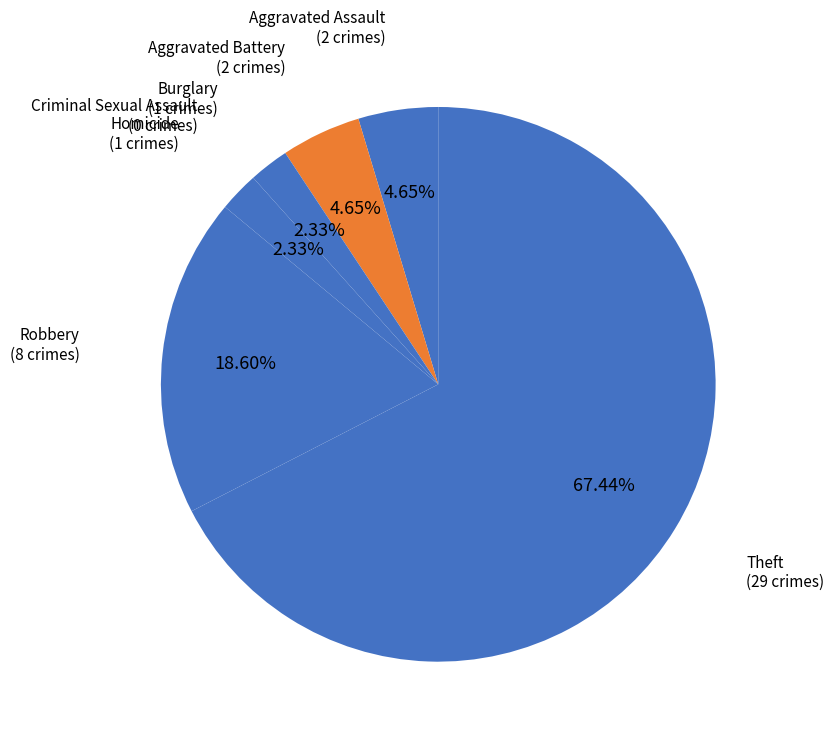

What is the majority slice?

Theft